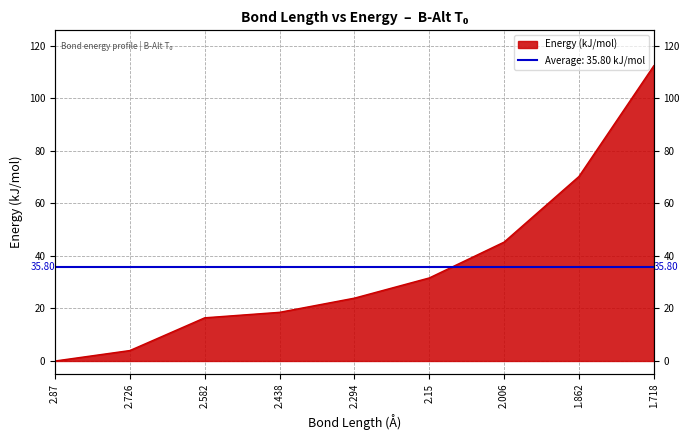

List the labels in order of value, smallest first.

2.87, 2.726, 2.582, 2.438, 2.294, 2.15, 2.006, 1.862, 1.718